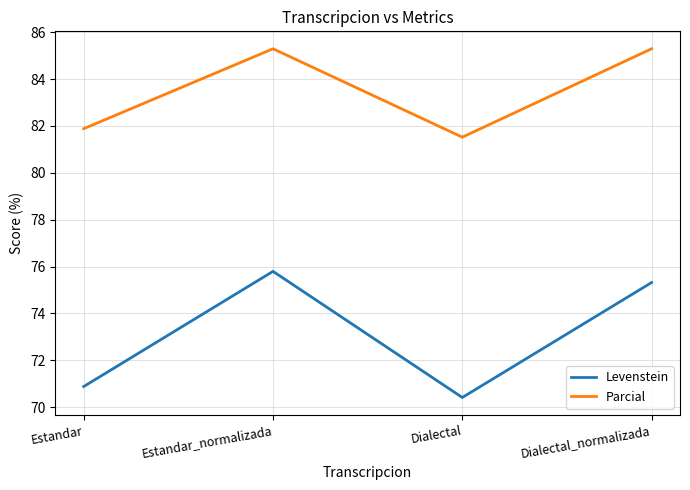

At which category is the sum across all series the highest?

Estandar_normalizada